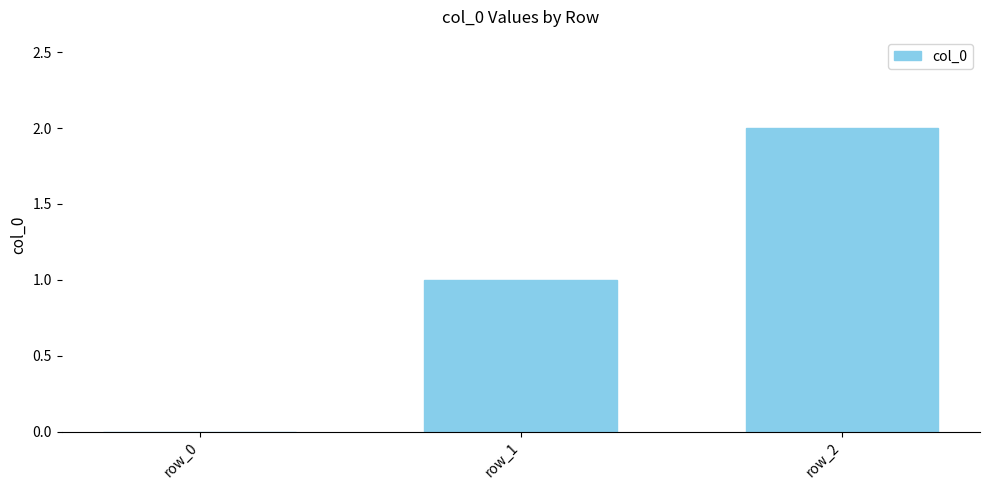

Which category has the highest value across all series?

row_2